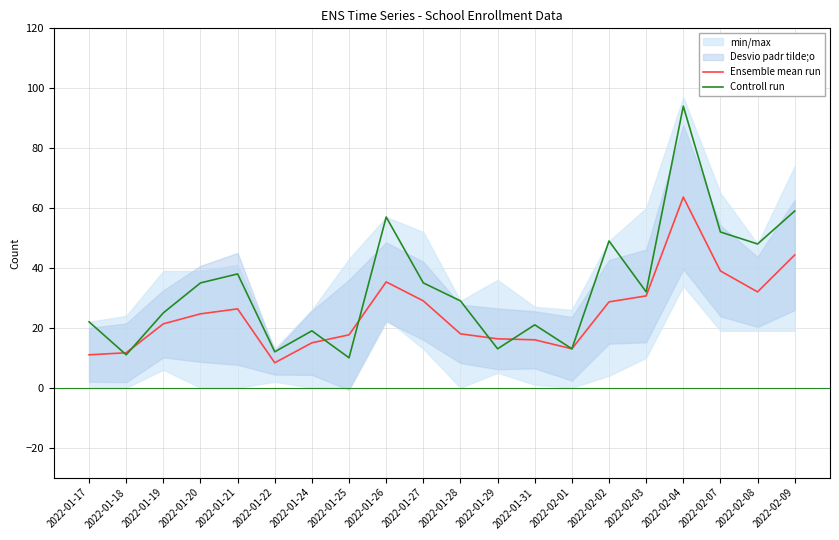

How many lines are shown in the chart?

2